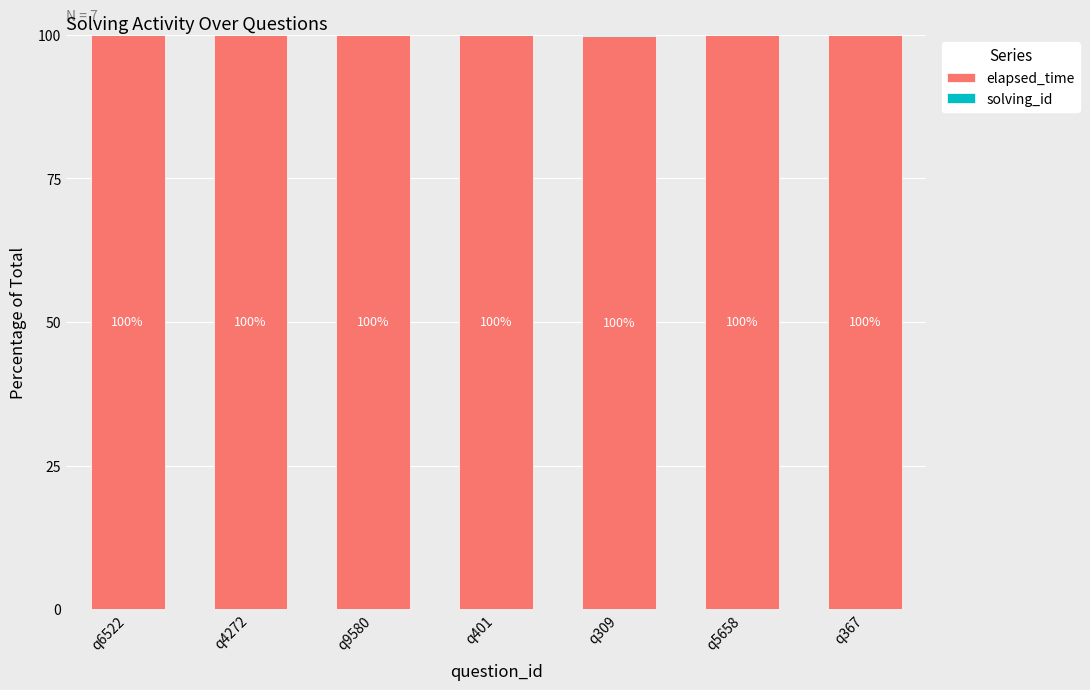

Read the elapsed_time value at q9580.

100.0